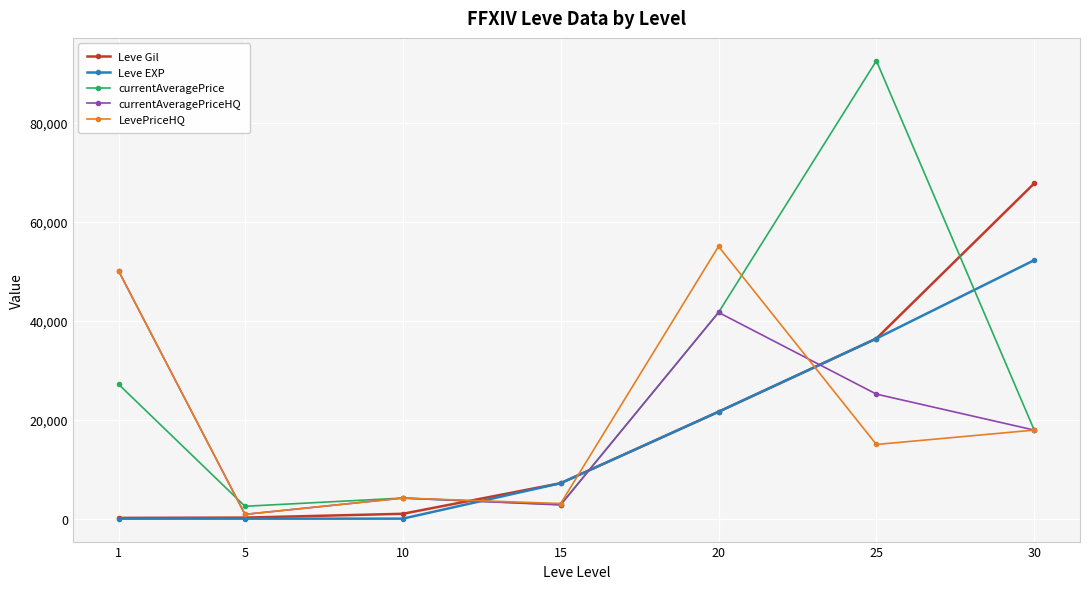

True or false: currentAveragePriceHQ has more than 2 points higher than both neighbors.

False